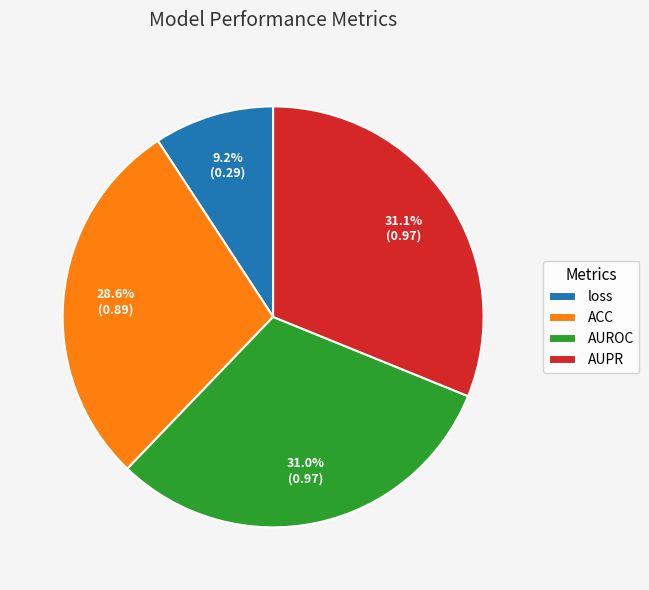

Which slice is the smallest?

loss